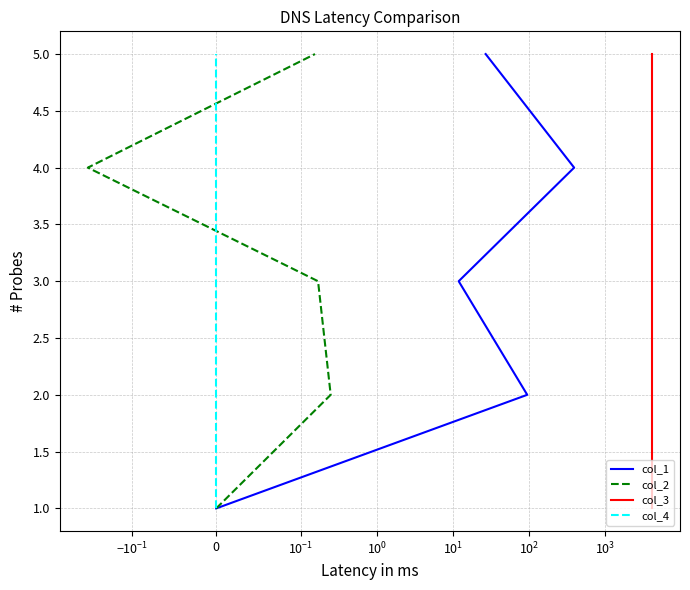

True or false: col_1 and col_2 cross at least once.

False